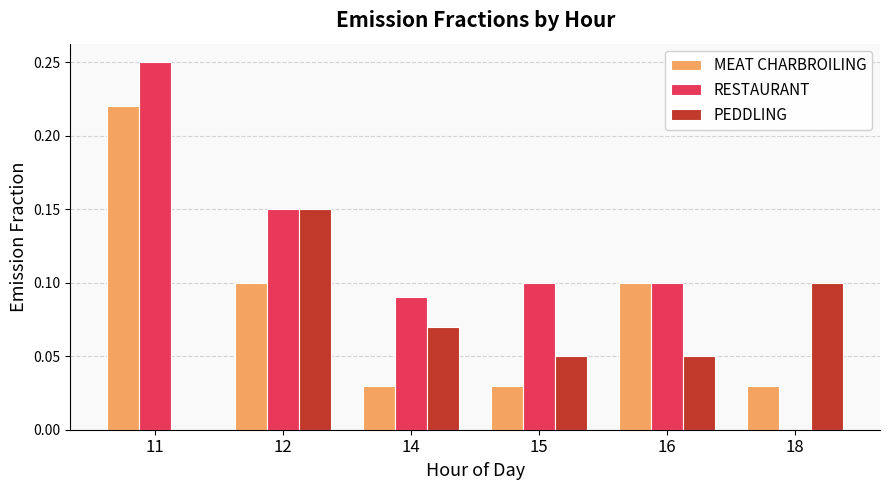

Where is RESTAURANT nearest to the value 0?

18